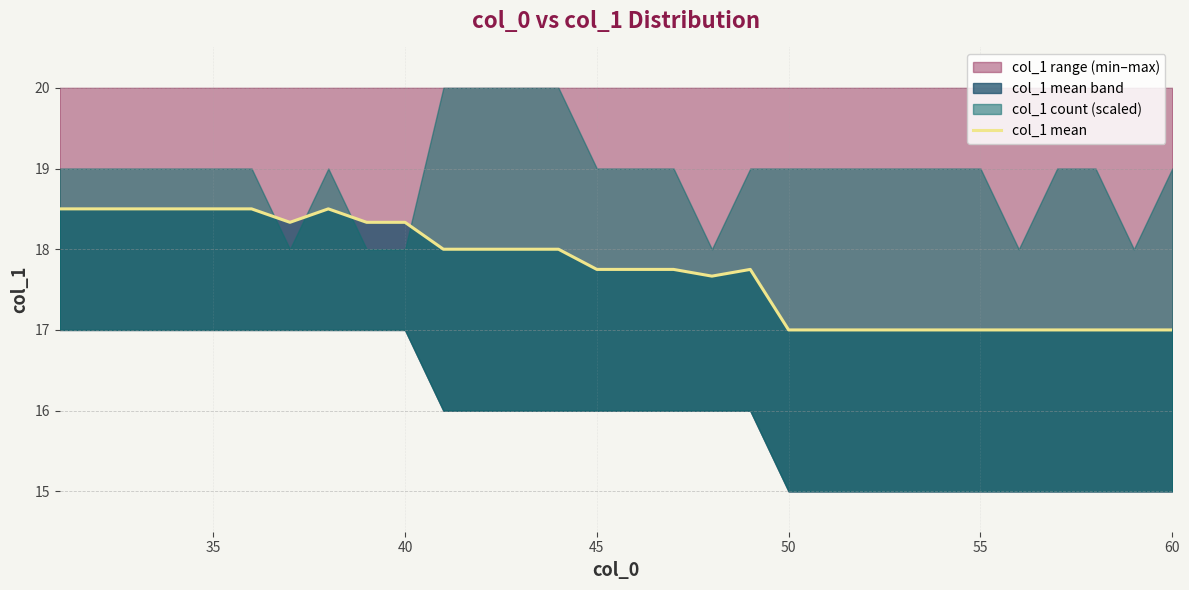

How many values exceed 17?

19